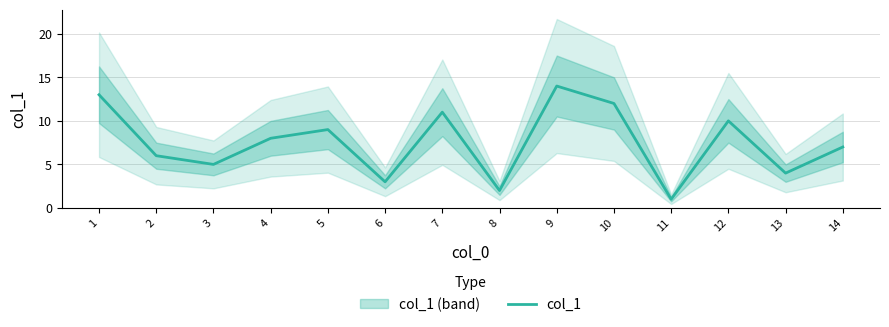

What is the difference between the values at 1 and 7?

2